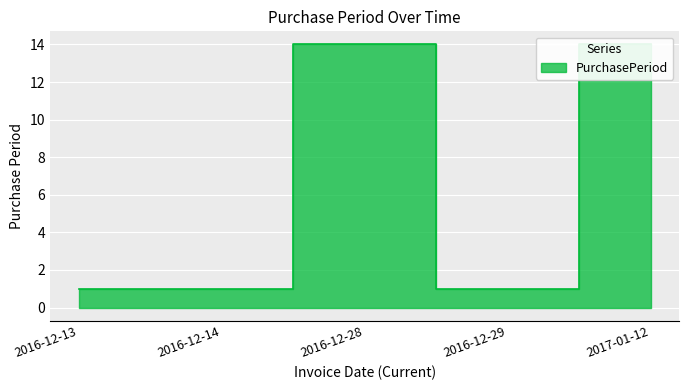

How many interior local peaks (higher than both neighbors) does the data have?

1